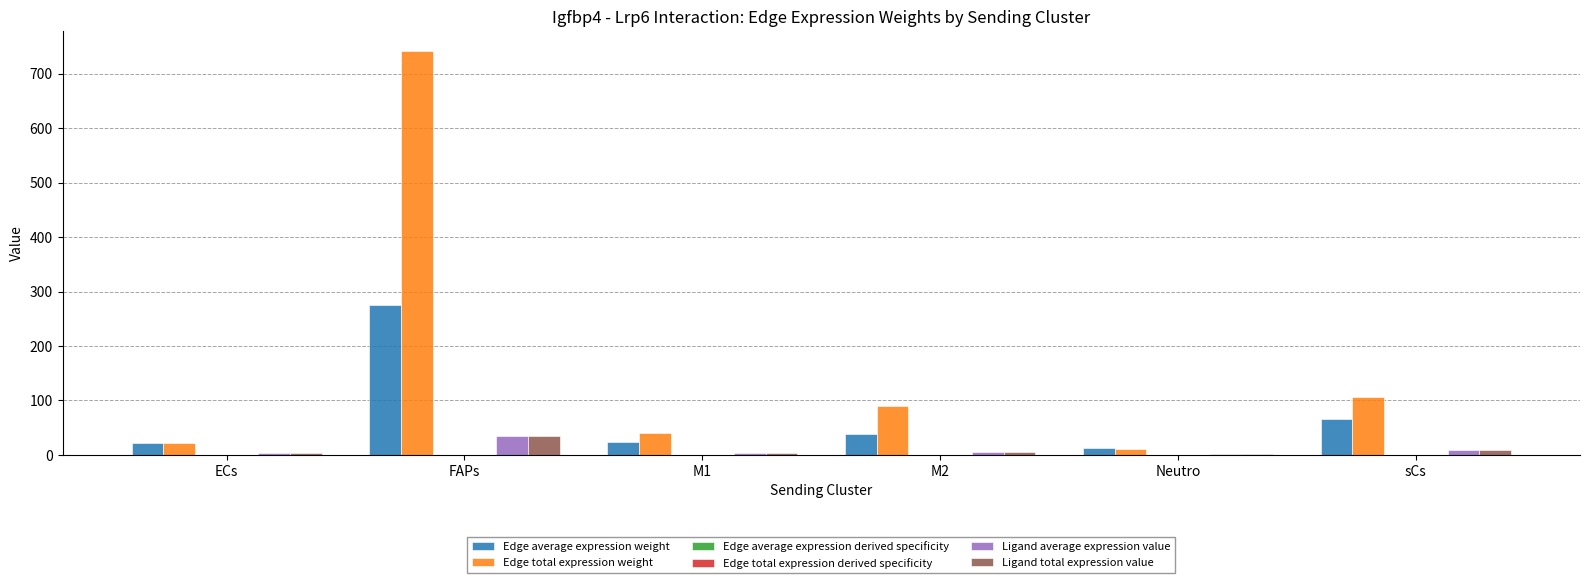

How many categories are shown in the chart?

6